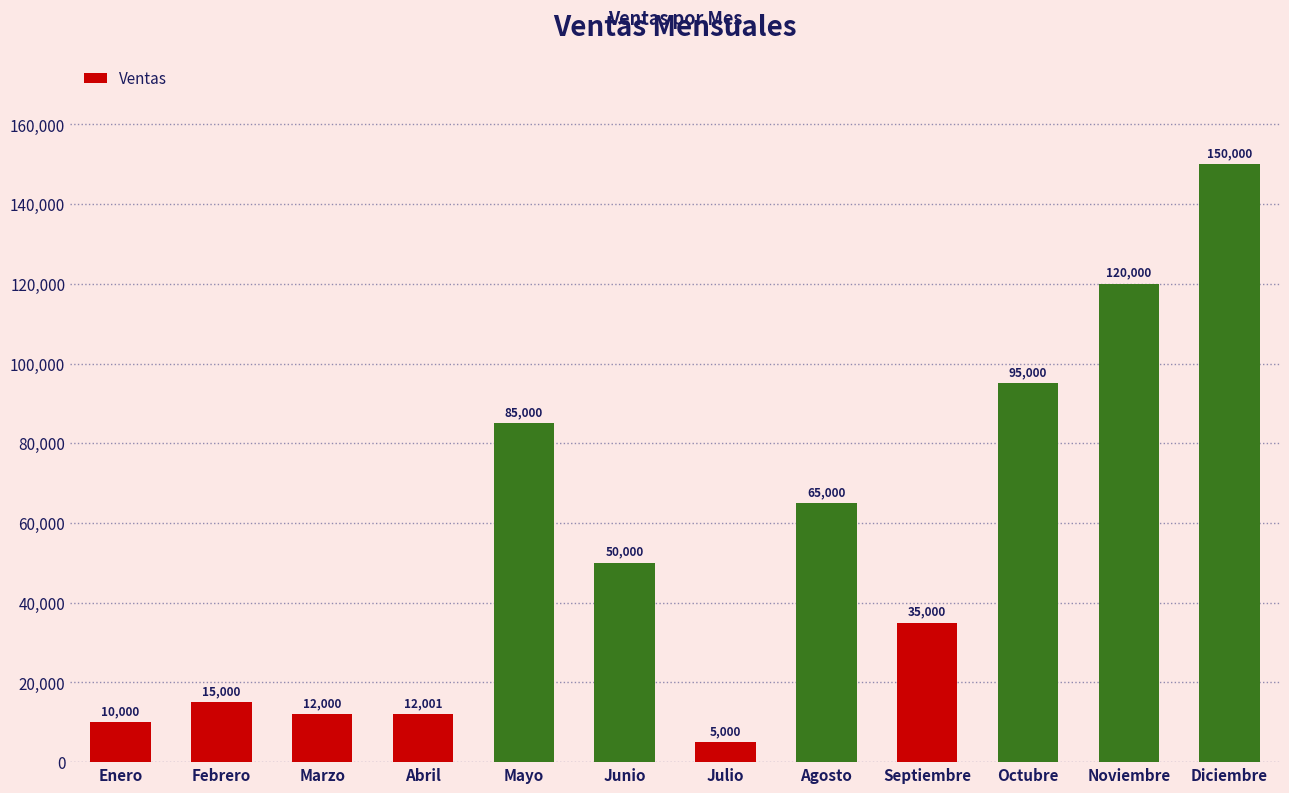

Which label corresponds to the smallest value in the chart?

Julio